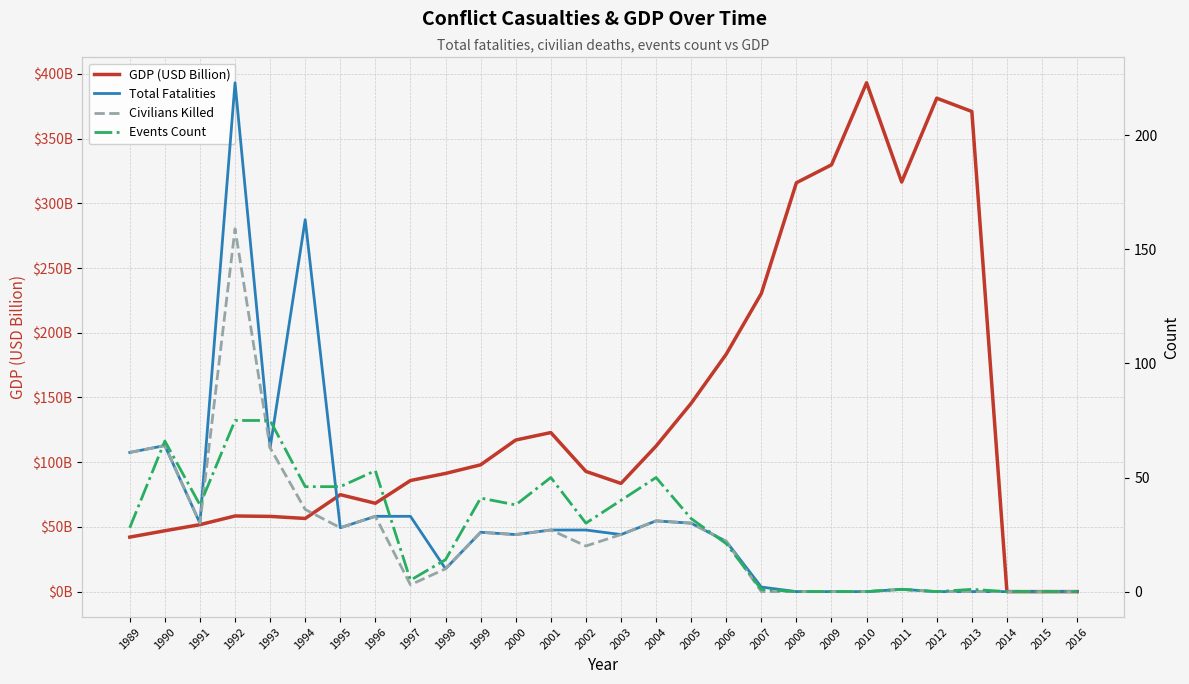

Reading left to right, extract all data points from this chart.

GDP (USD Billion): 1989=42.1	1990=47.0	1991=51.7	1992=58.5	1993=58.1	1994=56.5	1995=74.9	1996=68.3	1997=85.8	1998=91.3	1999=98.0	2000=117.1	2001=122.9	2002=92.9	2003=83.6	2004=112.5	2005=145.5	2006=183.5	2007=230.4	2008=316.0	2009=329.8	2010=393.2	2011=316.5	2012=381.3	2013=371.0	2014=0.0	2015=0.0	2016=0.0
Total Fatalities: 1989=61.0	1990=64.0	1991=30.0	1992=223.0	1993=63.0	1994=163.0	1995=28.0	1996=33.0	1997=33.0	1998=10.0	1999=26.0	2000=25.0	2001=27.0	2002=27.0	2003=25.0	2004=31.0	2005=30.0	2006=22.0	2007=2.0	2008=0.0	2009=0.0	2010=0.0	2011=1.0	2012=0.0	2013=0.0	2014=0.0	2015=0.0	2016=0.0
Civilians Killed: 1989=61.0	1990=64.0	1991=30.0	1992=159.0	1993=63.0	1994=36.0	1995=28.0	1996=33.0	1997=3.0	1998=10.0	1999=26.0	2000=25.0	2001=27.0	2002=20.0	2003=25.0	2004=31.0	2005=30.0	2006=22.0	2007=0.0	2008=0.0	2009=0.0	2010=0.0	2011=1.0	2012=0.0	2013=0.0	2014=0.0	2015=0.0	2016=0.0
Events Count: 1989=28.0	1990=66.0	1991=38.0	1992=75.0	1993=75.0	1994=46.0	1995=46.0	1996=53.0	1997=5.0	1998=14.0	1999=41.0	2000=38.0	2001=50.0	2002=30.0	2003=40.0	2004=50.0	2005=32.0	2006=21.0	2007=1.0	2008=0.0	2009=0.0	2010=0.0	2011=1.0	2012=0.0	2013=1.0	2014=0.0	2015=0.0	2016=0.0